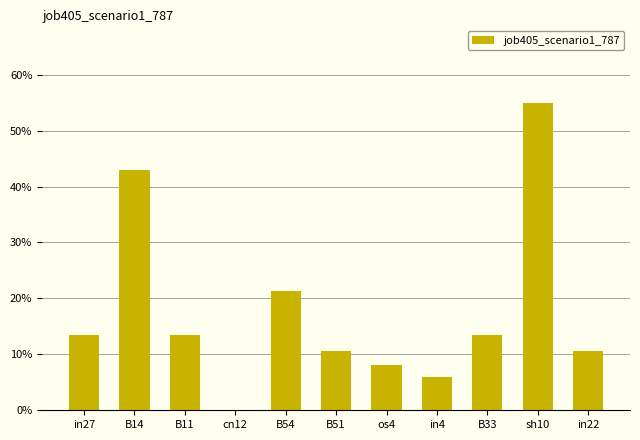

Are the bars horizontal?

No